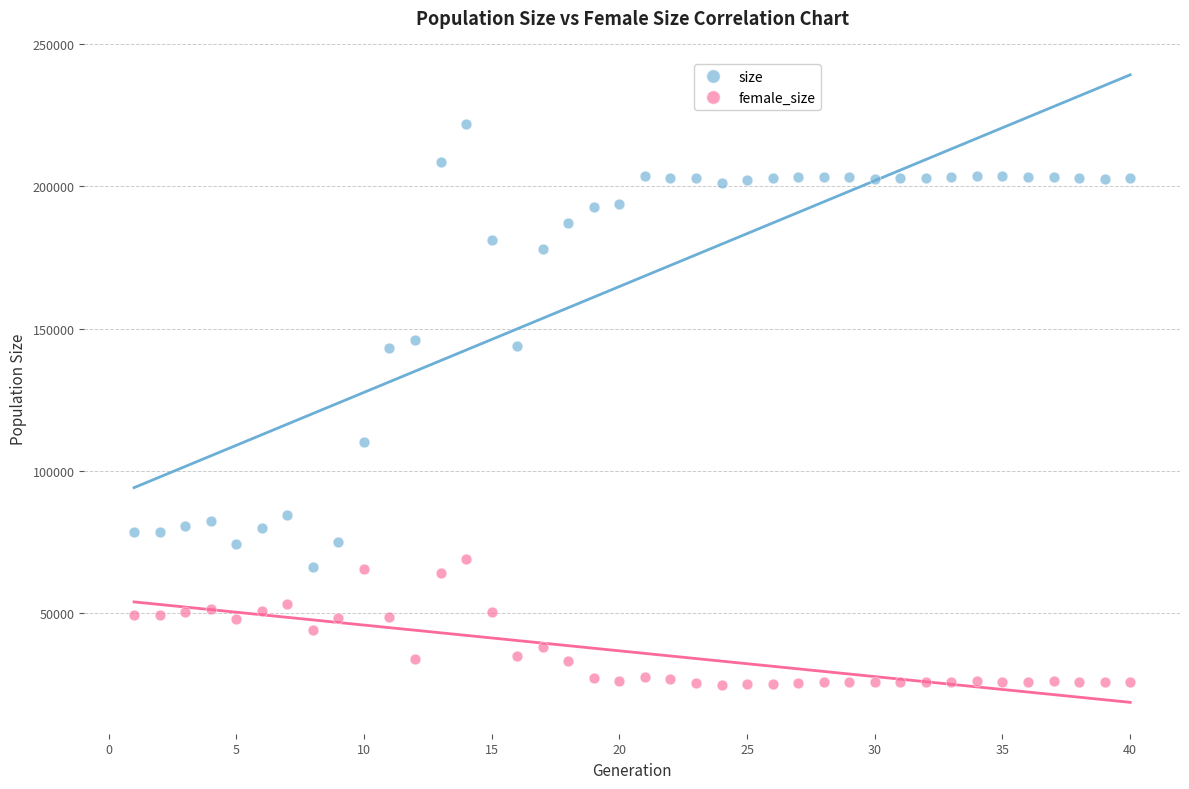

Which series reaches the minimum Y coordinate?

female_size